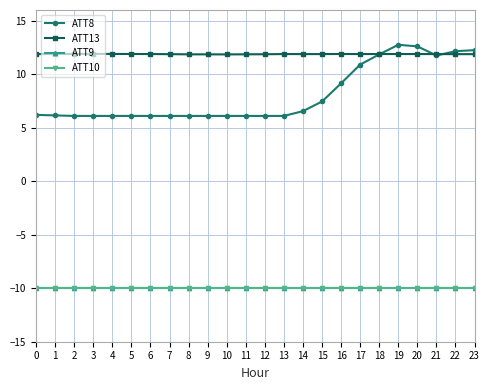

List the series in order of their peak value, lowest first.

ATT9, ATT10, ATT13, ATT8